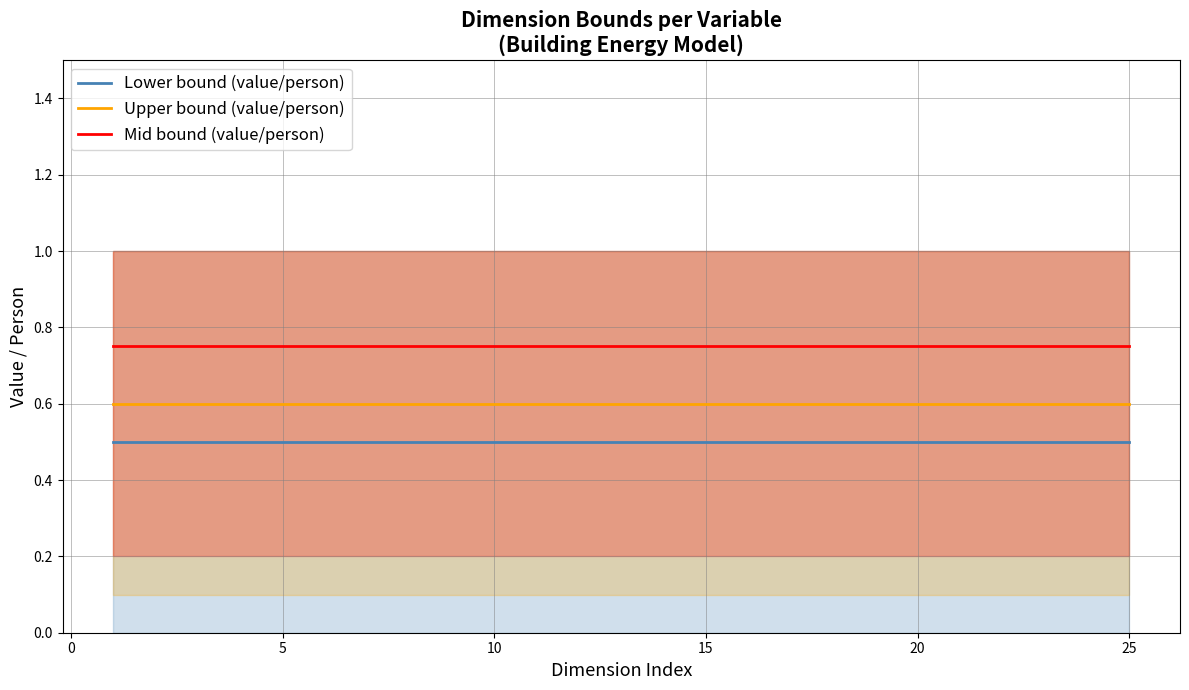

What are all the series names shown in the legend?

Lower bound (value/person), Upper bound (value/person), Mid bound (value/person)